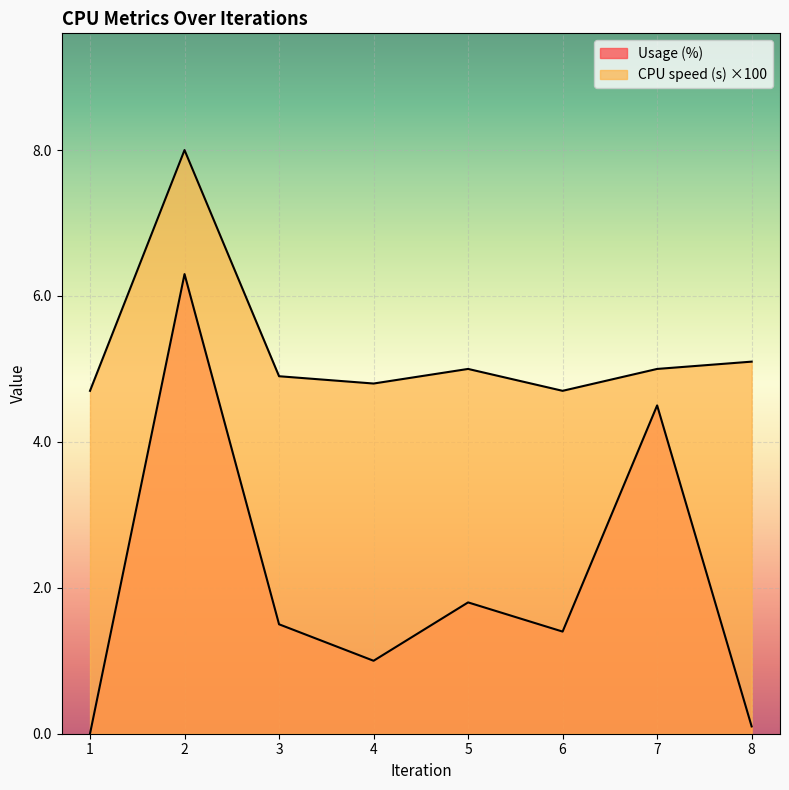

The value of Usage (%) at 8 is 0.1. True or false?

True